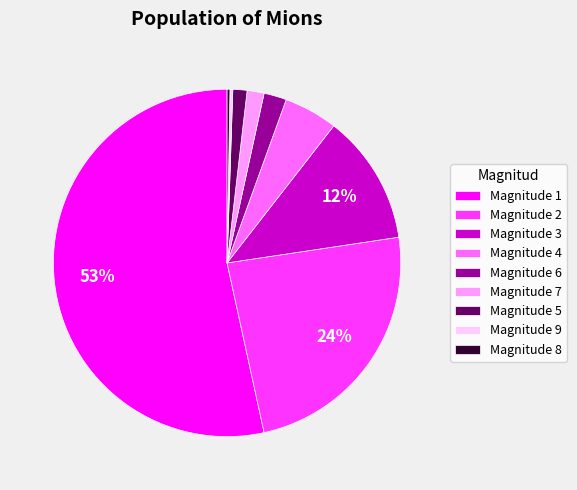

Does Magnitude 7 account for over 50% of the chart?

No